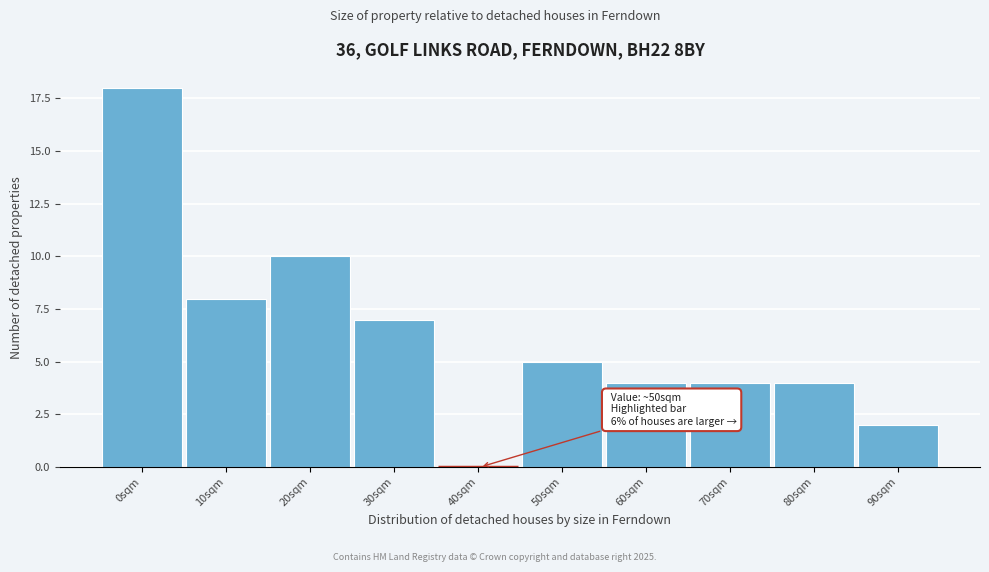

Reading right to left, list all the values displayed in this chart.

90sqm=2	80sqm=4	70sqm=4	60sqm=4	50sqm=5	40sqm=0	30sqm=7	20sqm=10	10sqm=8	0sqm=18